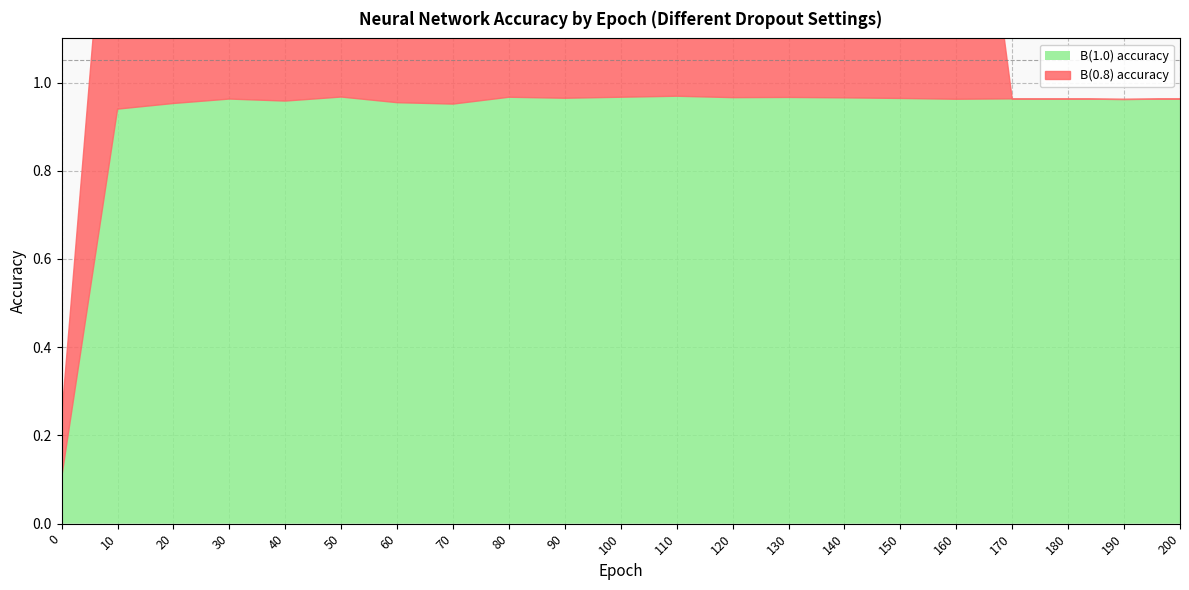

What is the average value of the B(0.8) accuracy series?

0.7